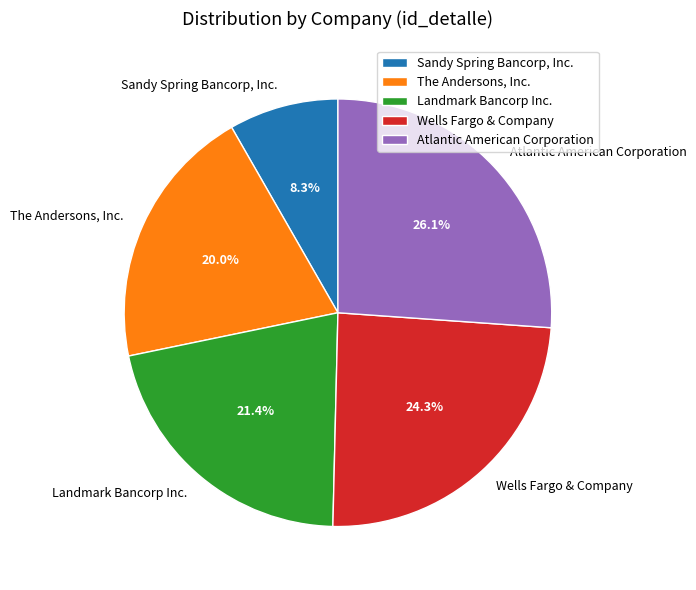

Between Atlantic American Corporation and The Andersons, Inc., which is larger?

Atlantic American Corporation